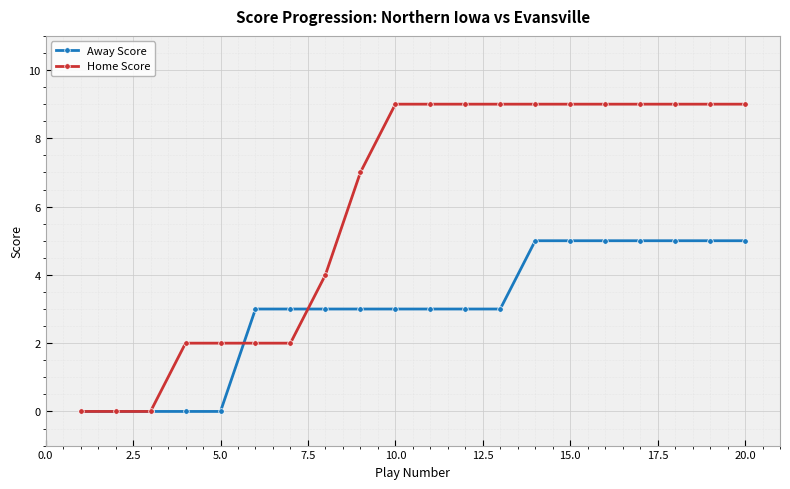

Rank the series by their average value, from highest to lowest.

Home Score, Away Score